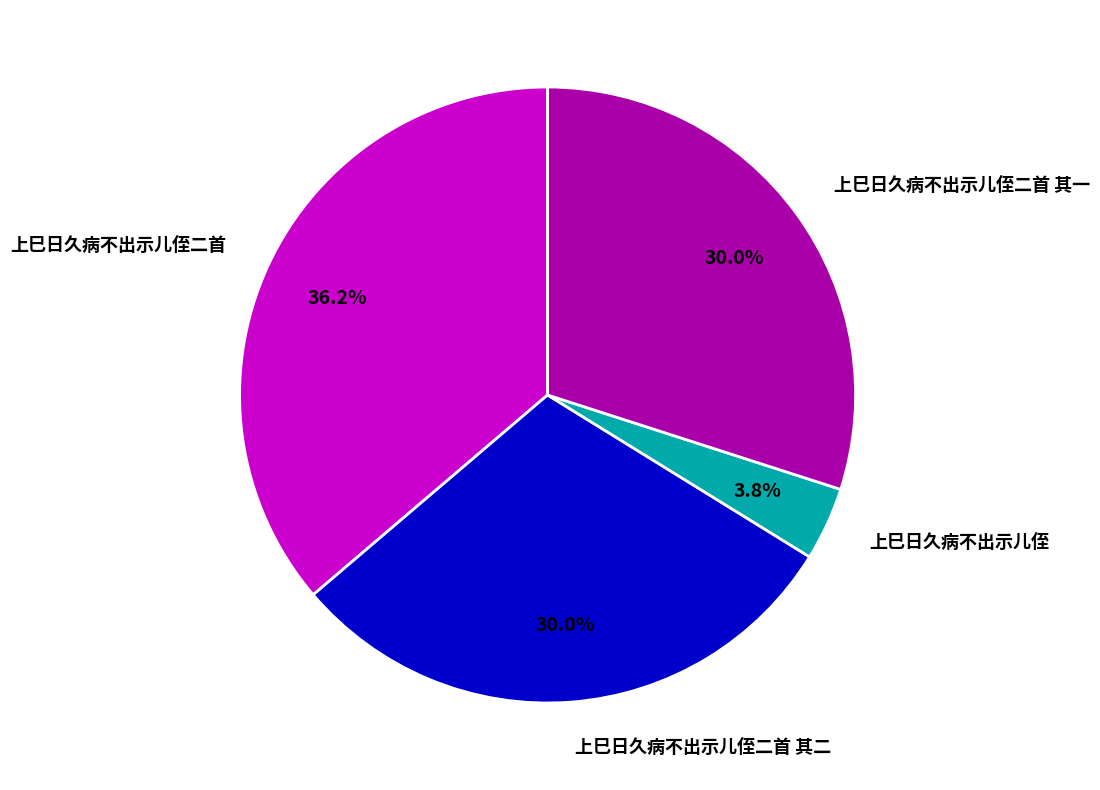

What is the total percentage of 上巳日久病不出示儿侄 and 上巳日久病不出示儿侄二首 其二?

33.8%